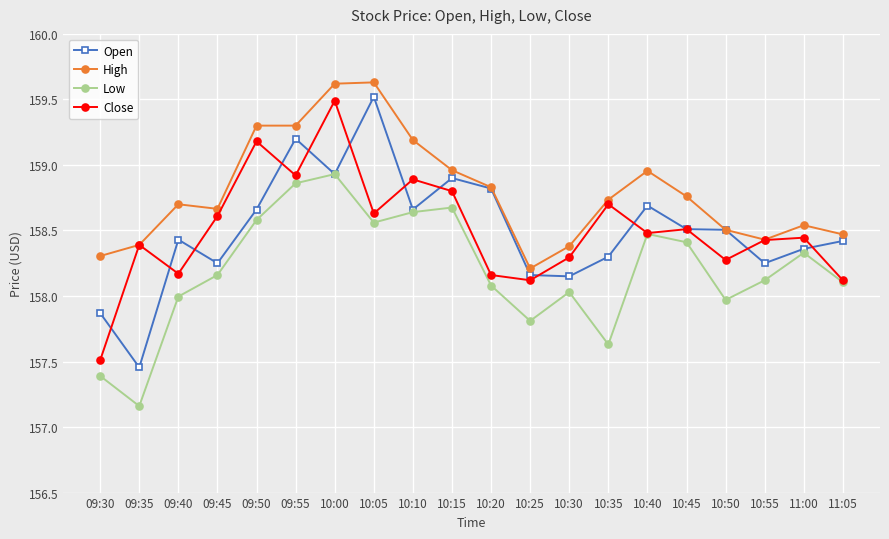

The value of Close at 09:50 is 239.1. True or false?

False